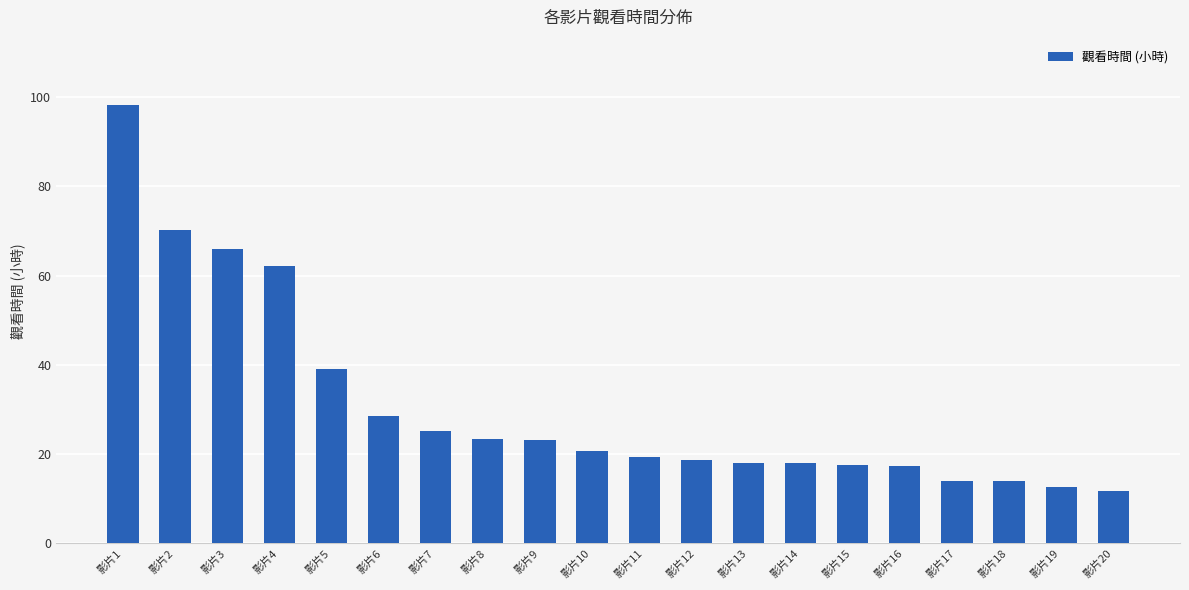

Are the bars grouped side by side (vs. stacked)?

No